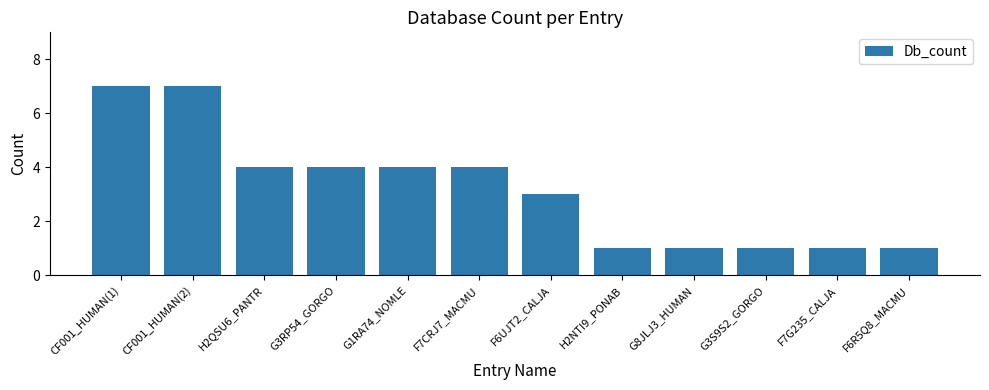

What is the label of the 11th bar from the left?

F7G235_CALJA